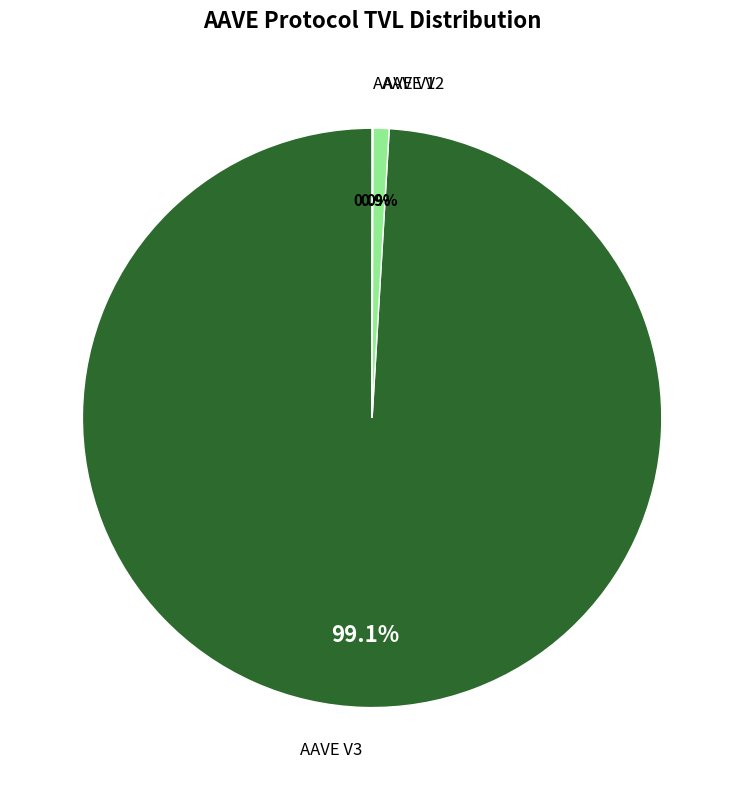

Do AAVE V3 and AAVE V2 together represent more than half of the pie?

Yes